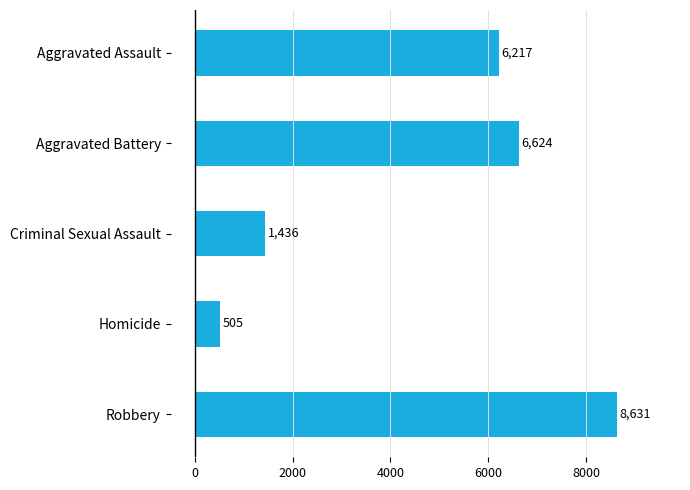

List the labels in order of value, smallest first.

Homicide, Criminal Sexual Assault, Aggravated Assault, Aggravated Battery, Robbery